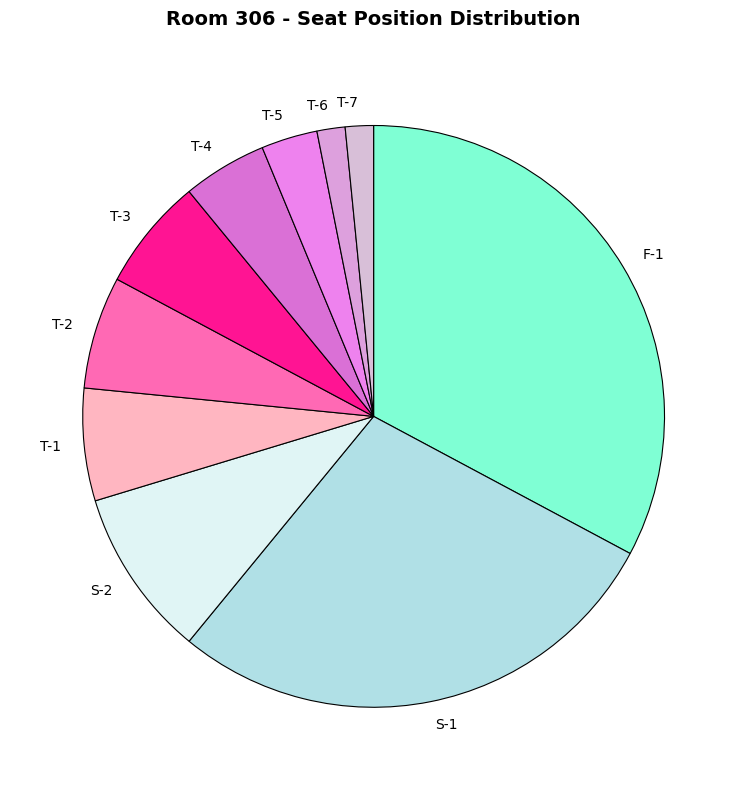

What is the largest slice in the pie chart?

F-1